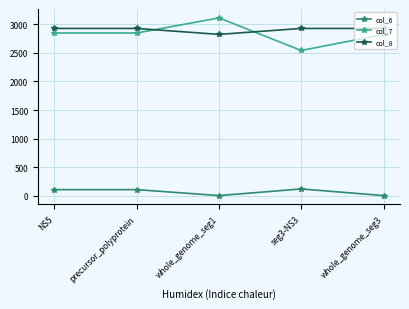

Which category has the highest value across all series?

whole_genome_seg1